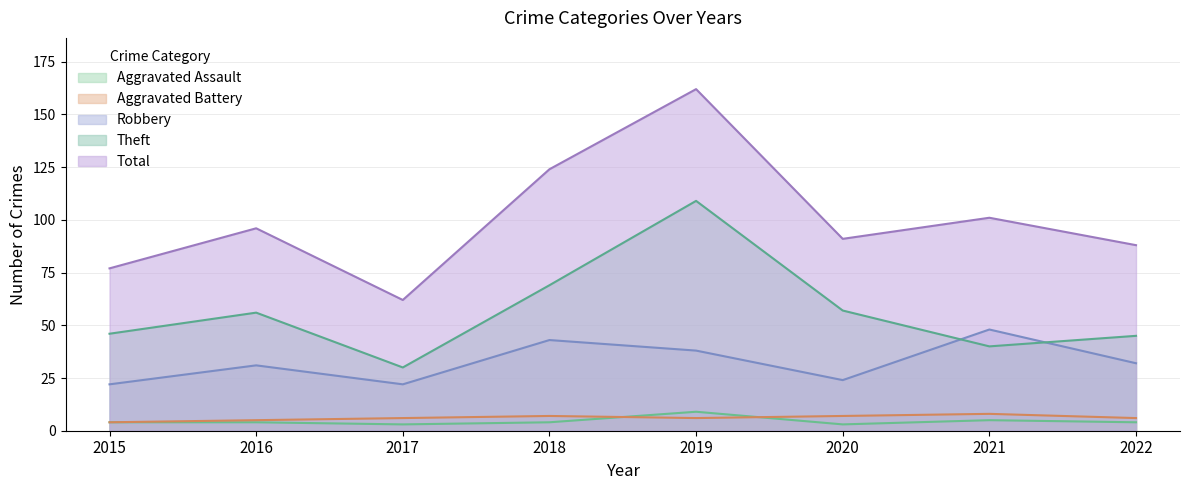

True or false: Theft has a value of 182 at 2019.

False